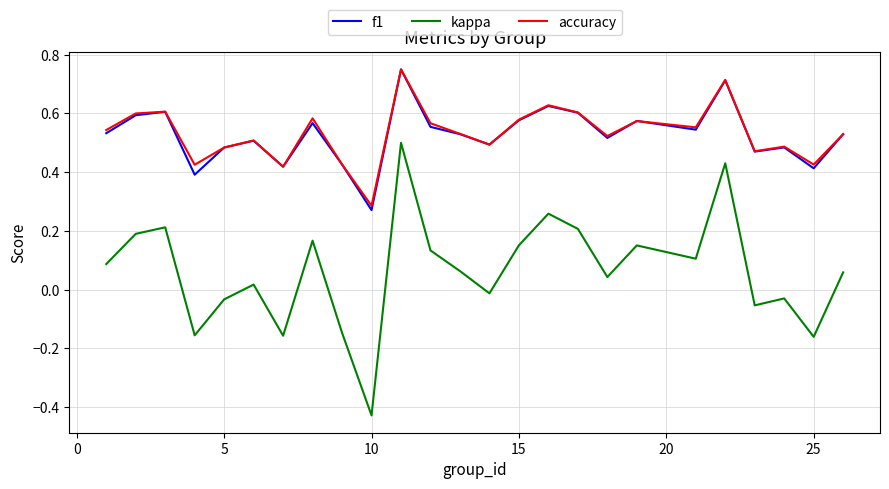

Which series has the widest spread of values?

kappa